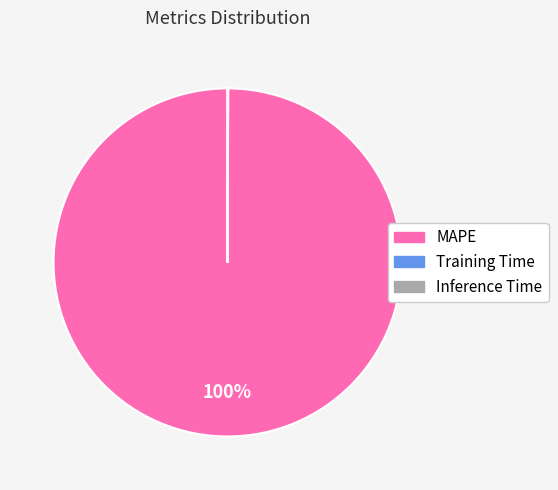

What is the largest slice in the pie chart?

MAPE